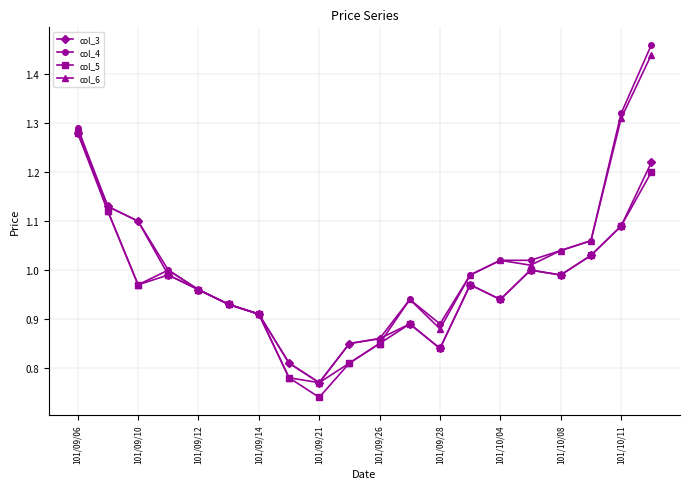

How many lines are shown in the chart?

4